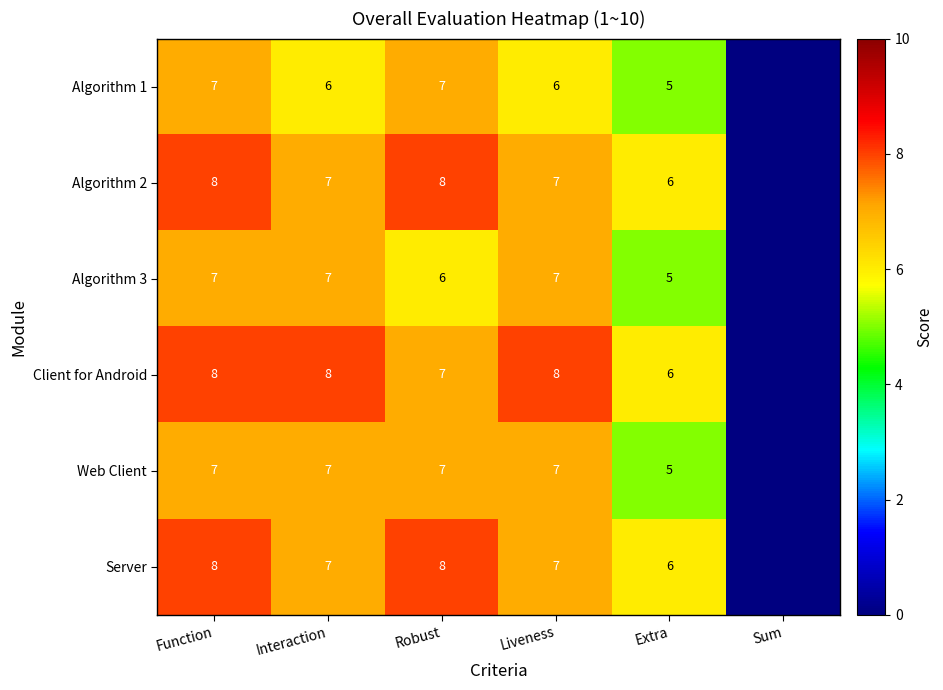

Is it true that Server equals 3 at Interaction?

False